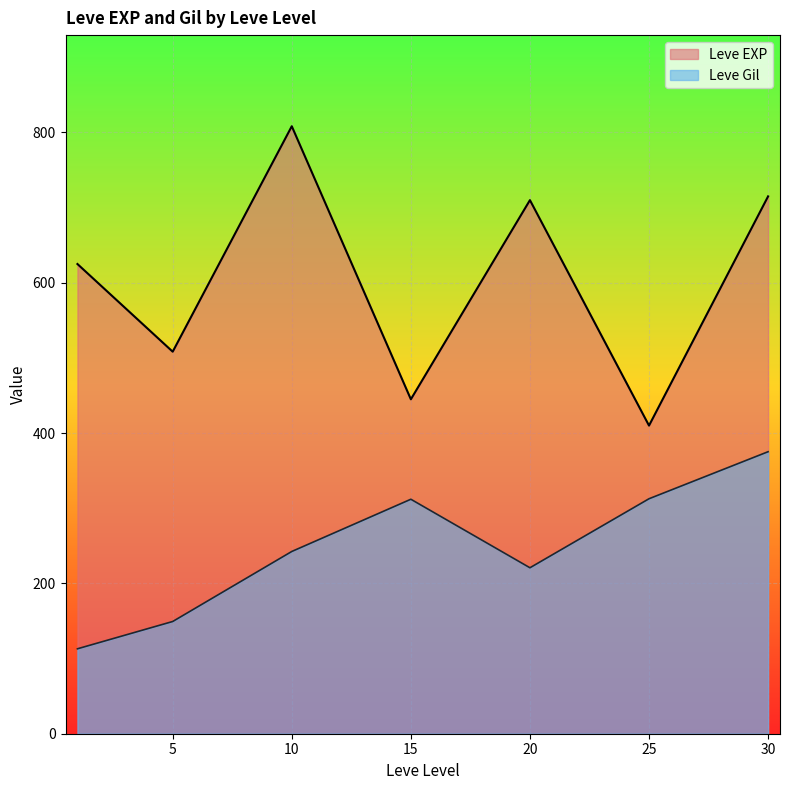

At which category is the sum across all series the highest?

30